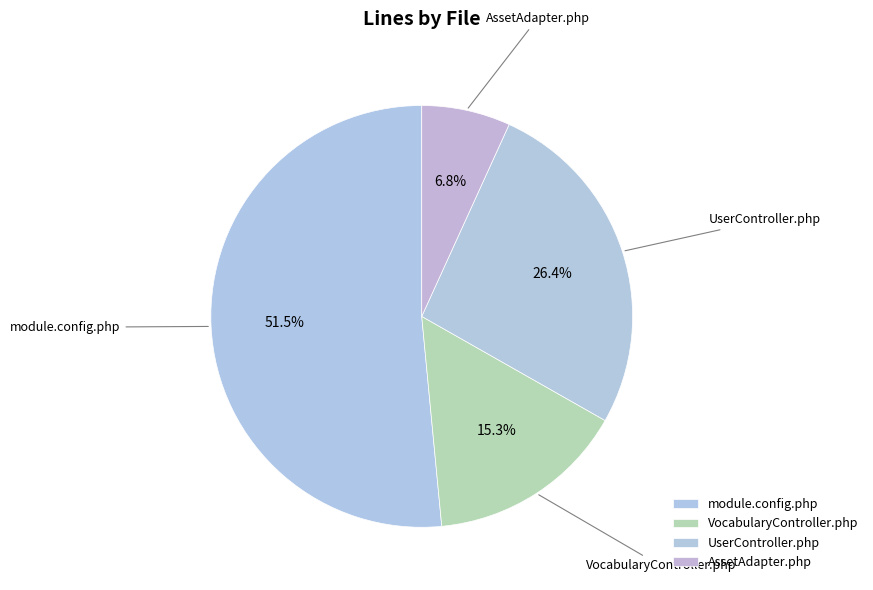

How many segments does this pie chart have?

4